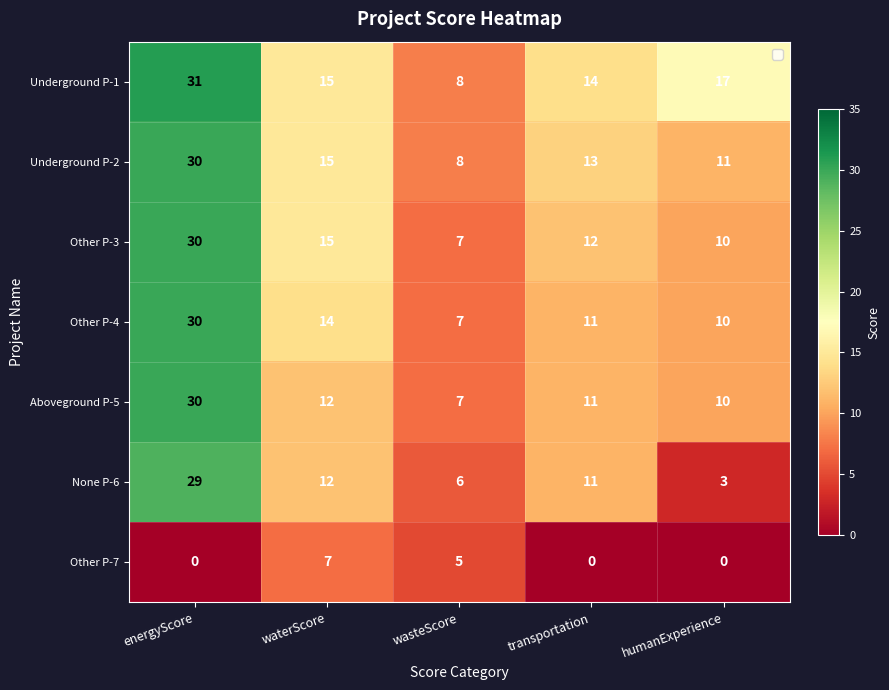

Is it true that Aboveground P-5 equals 30 at energyScore?

True